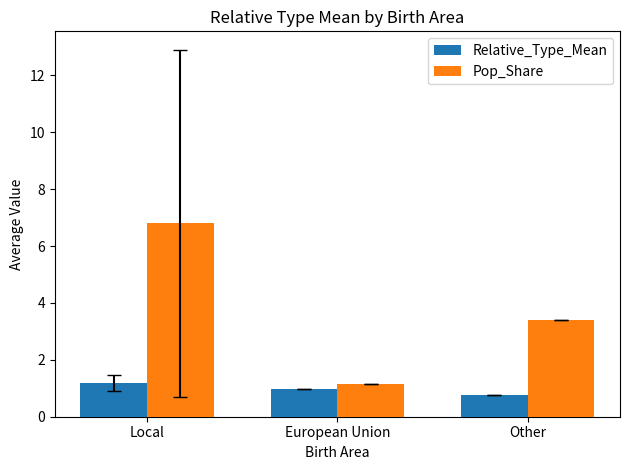

What value does the Pop_Share series have at Local?

6.8